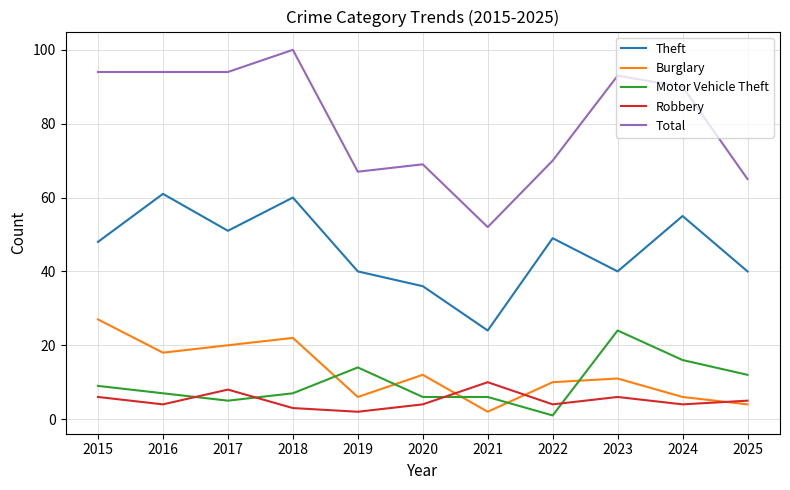

Count the number of categories in the chart.

11